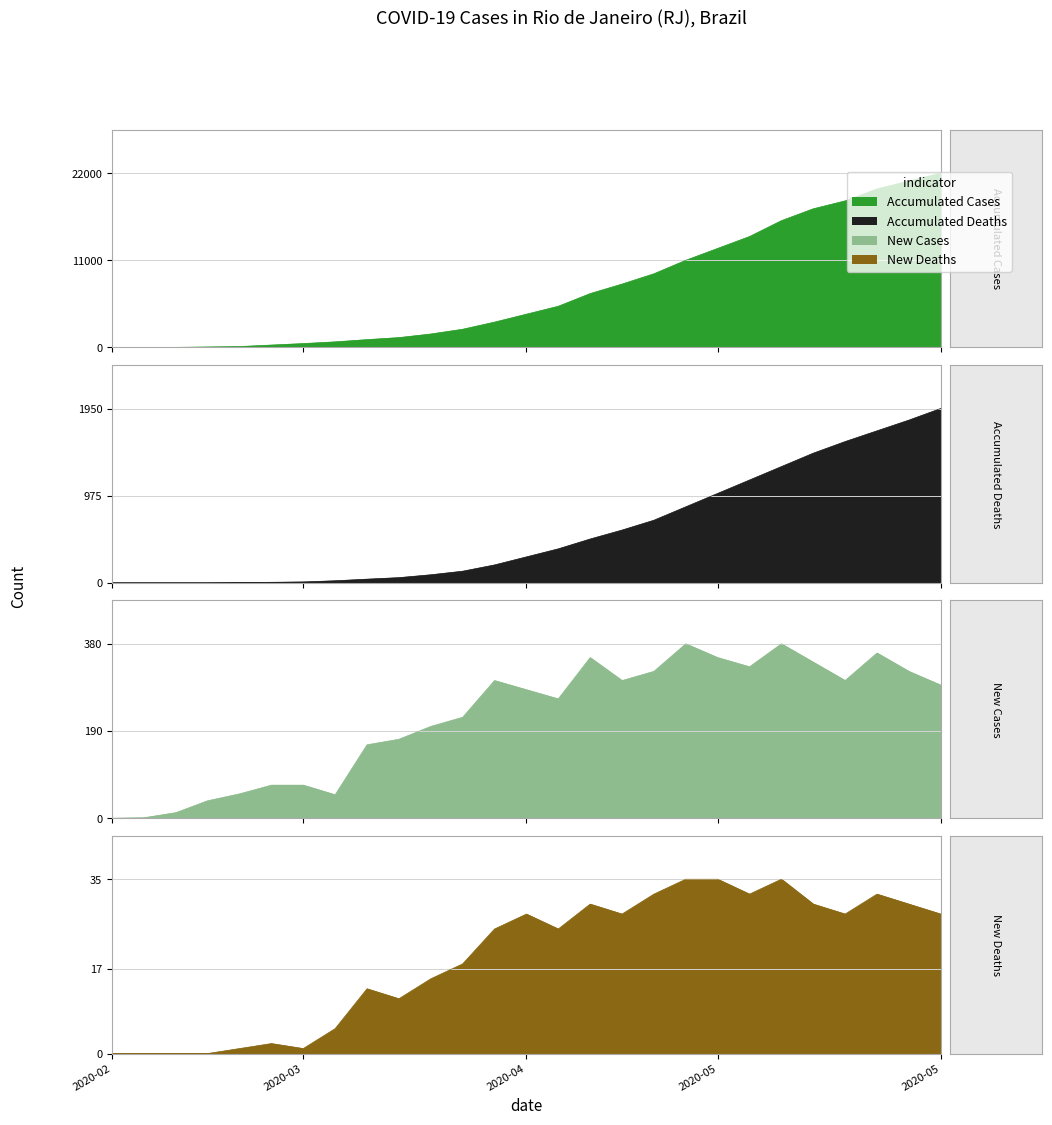

What is the sum of the accumulated_num_deaths values at new_num_deaths and 21?

1300